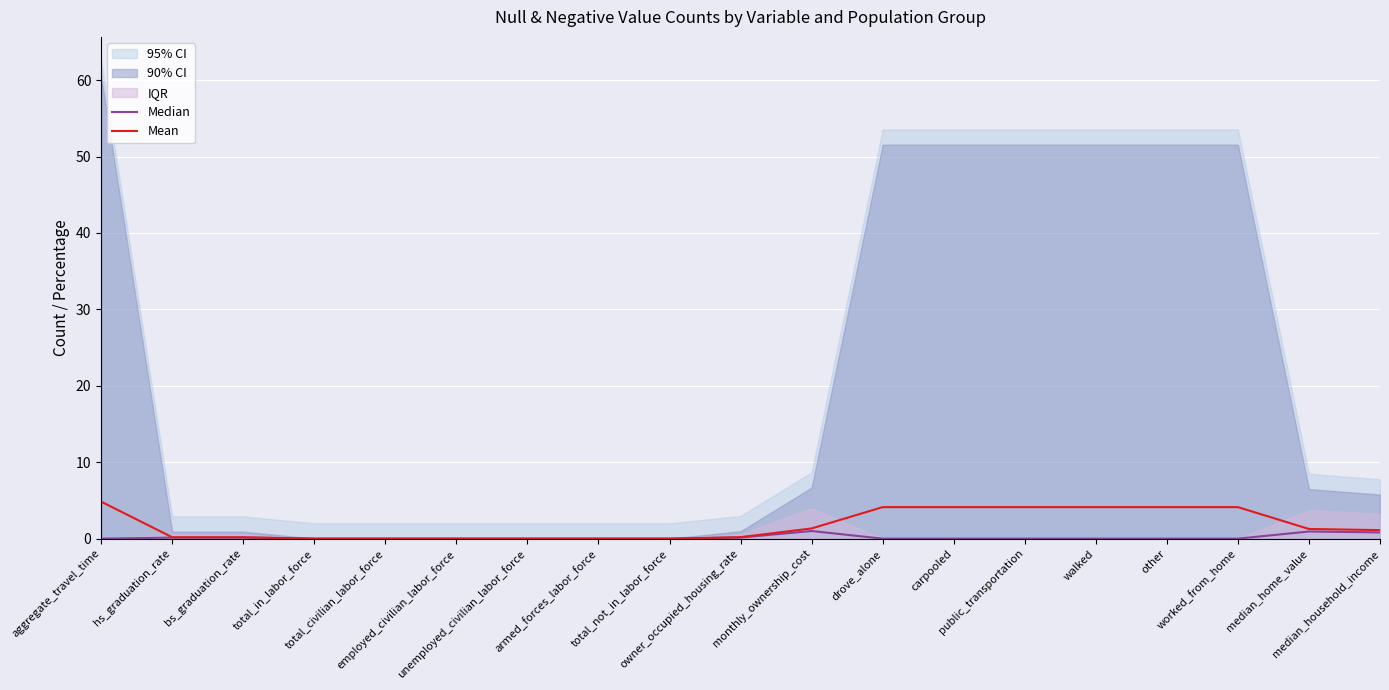

Is the value of Median at employed_civilian_labor_force greater than the value of Mean at worked_from_home?

No